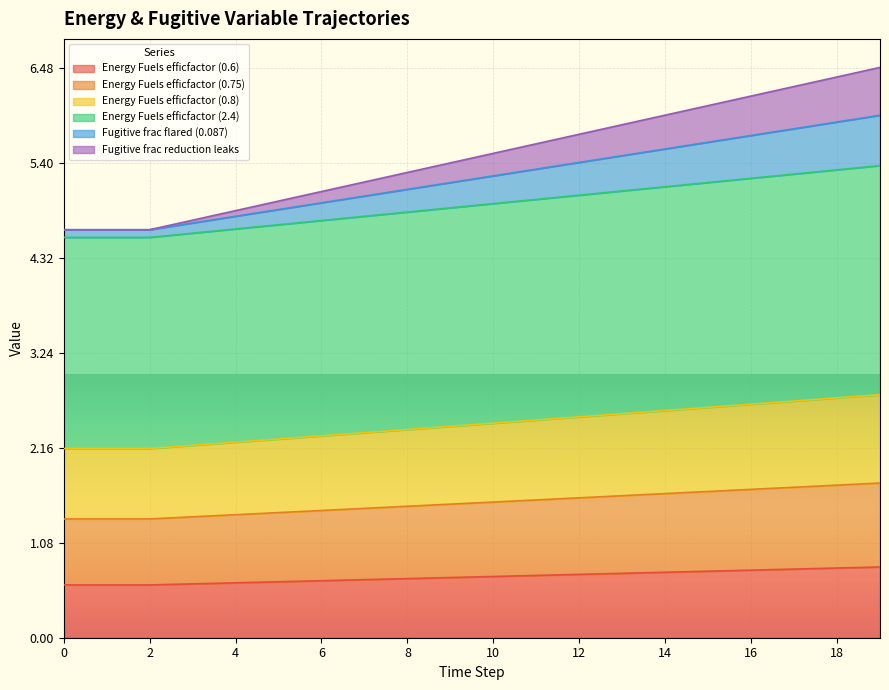

What are all the series names shown in the legend?

Energy Fuels efficfactor (0.6), Energy Fuels efficfactor (0.75), Energy Fuels efficfactor (0.8), Energy Fuels efficfactor (2.4), Fugitive frac flared (0.087), Fugitive frac reduction leaks